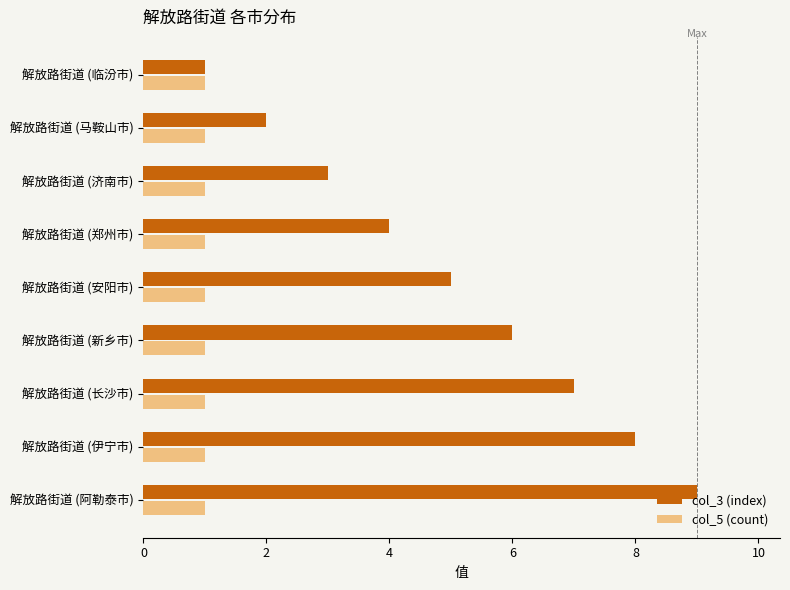

Rank the series at 解放路街道 (长沙市) from highest to lowest value.

col_3 (index), col_5 (count)